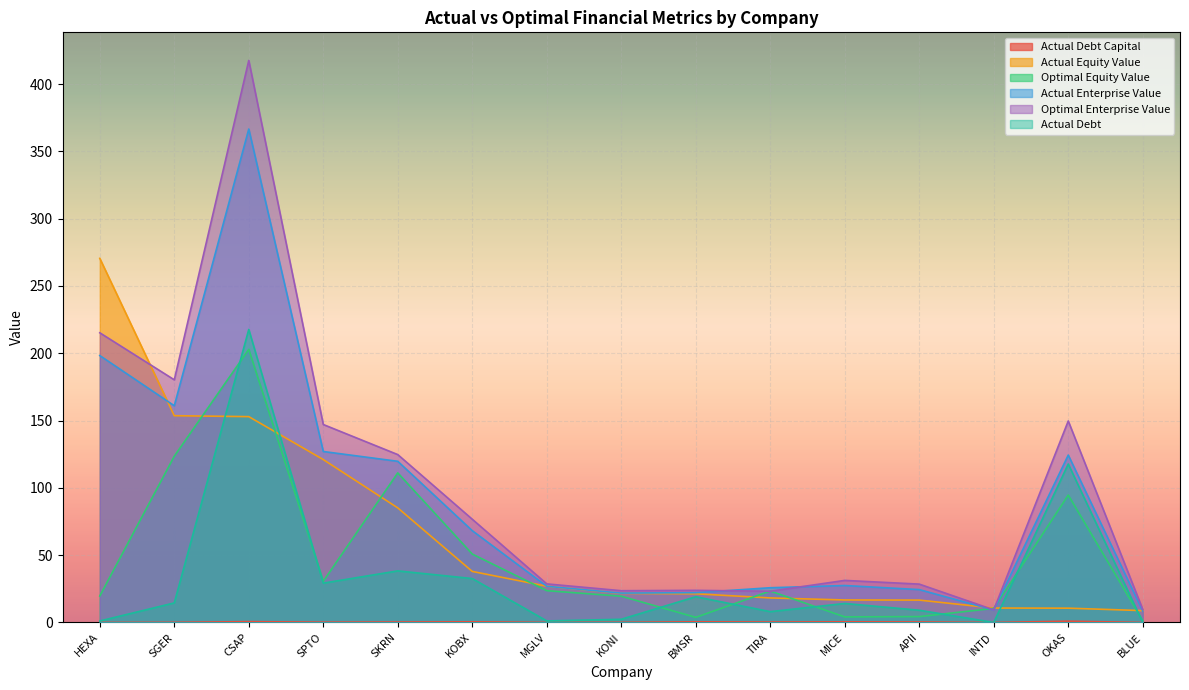

The value of actual_enterprise_value at HEXA is 268.0. True or false?

False